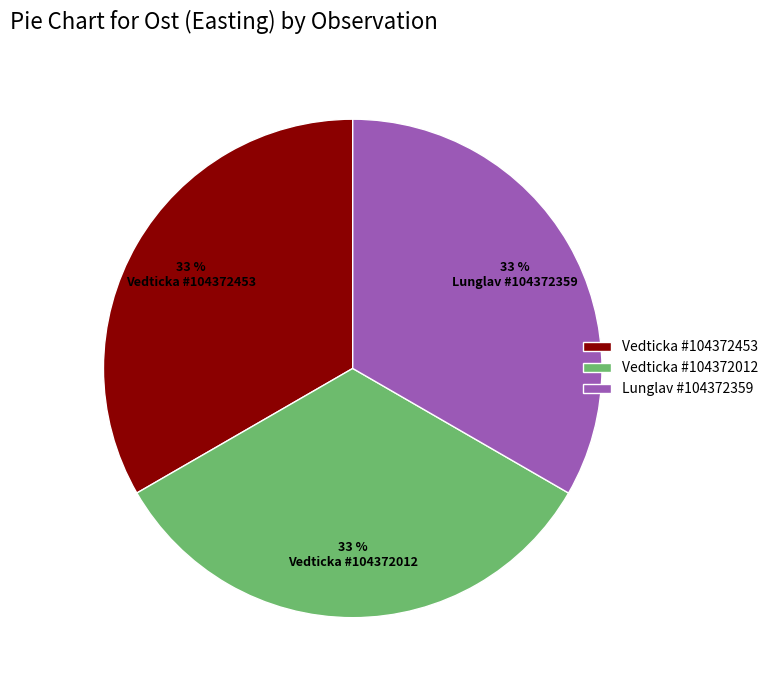

What percentage is the Vedticka #104372012 slice, to the nearest percent?

33%